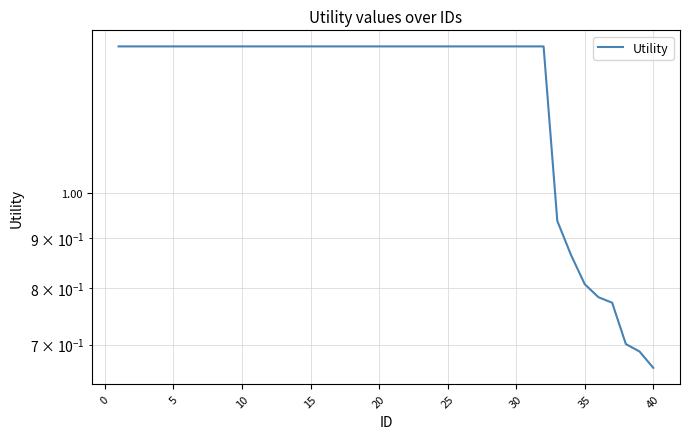

How many data points are less than 1?

8